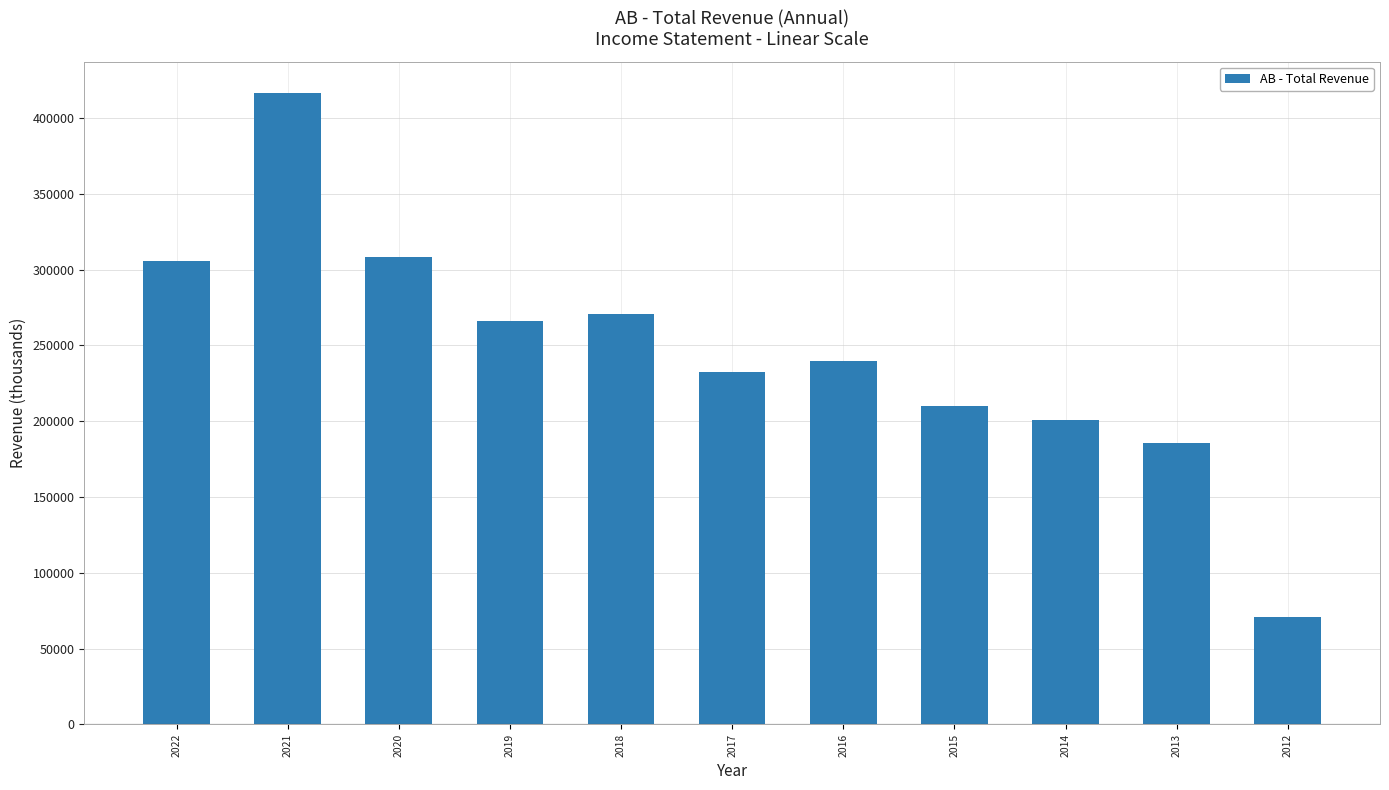

Between 2019 and 2013, which is larger?

2019